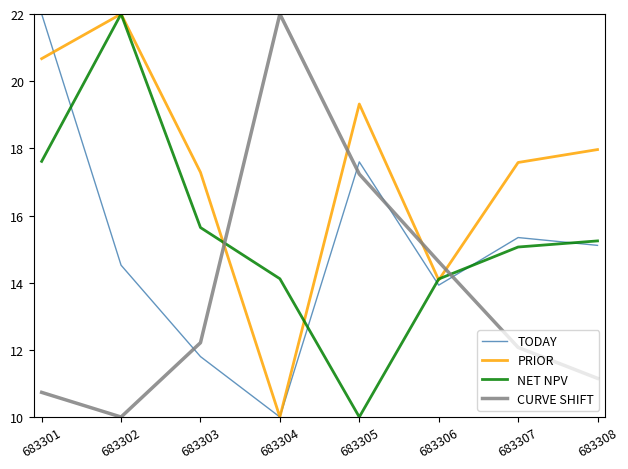

After their last crossing, which series has the higher values: PRIOR or NET NPV?

PRIOR